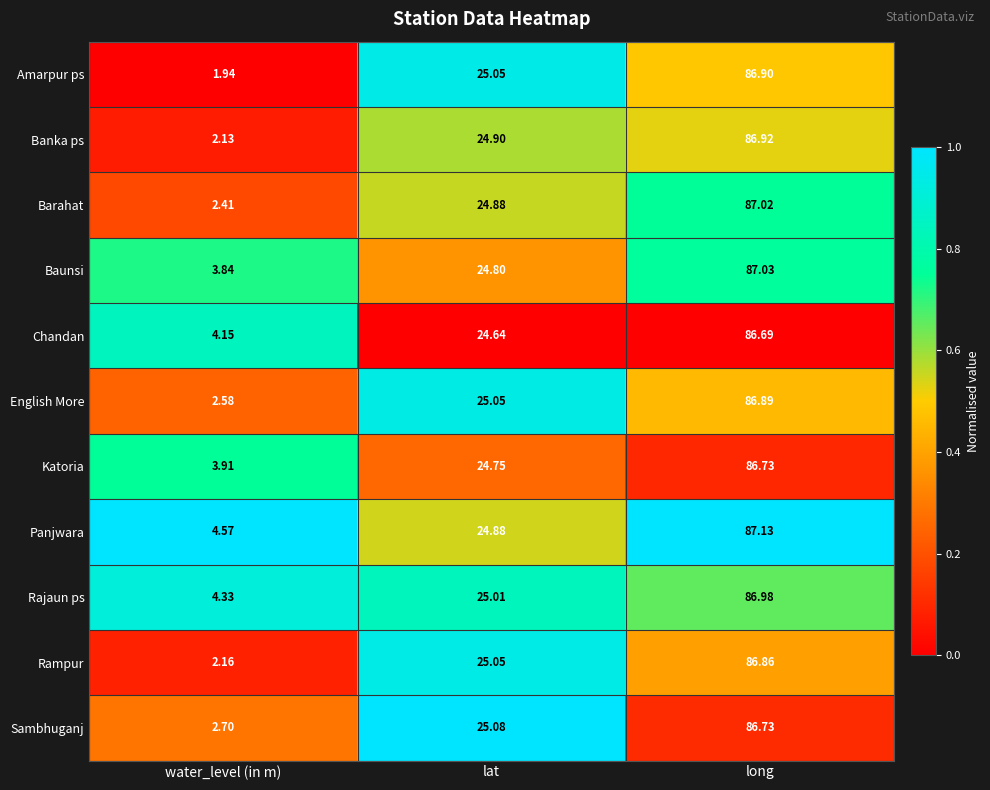

At which category is the sum across all series the highest?

long